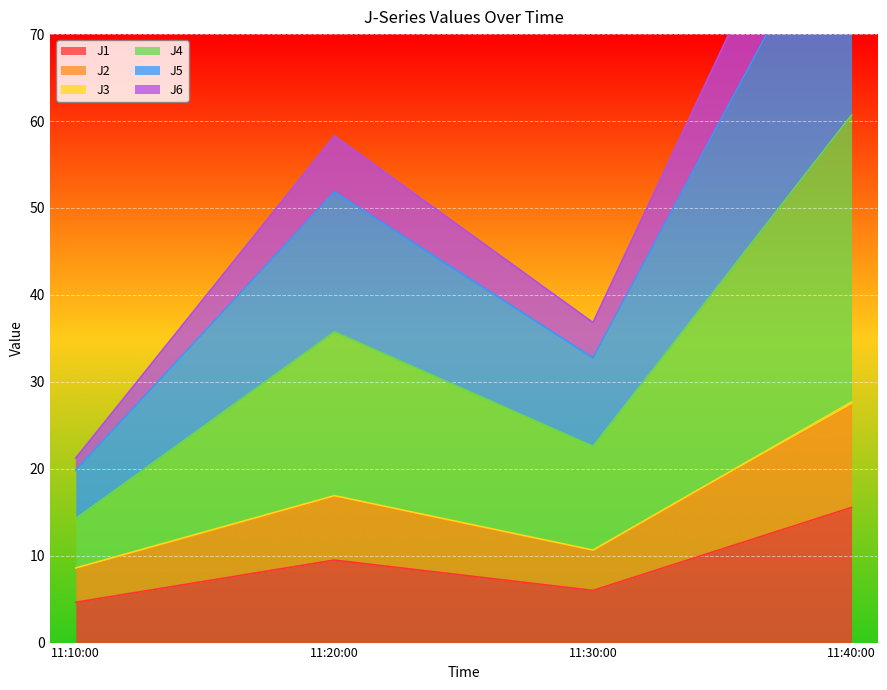

Which category has the highest value in the J1 series?

11:40:00